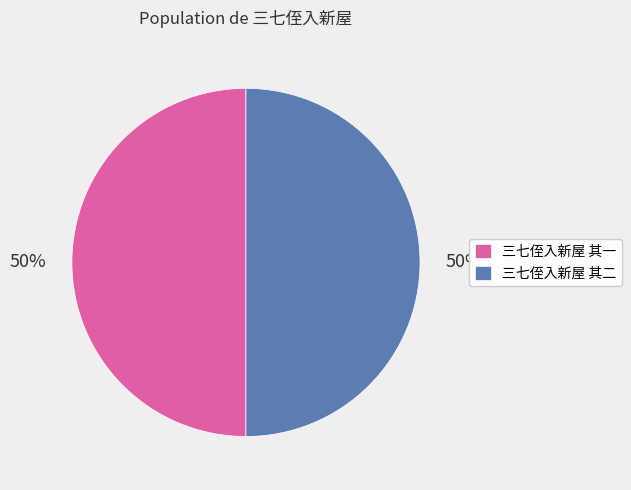

Approximately how many times larger is the value at 三七侄入新屋 其二 compared to 三七侄入新屋 其一?

1.0